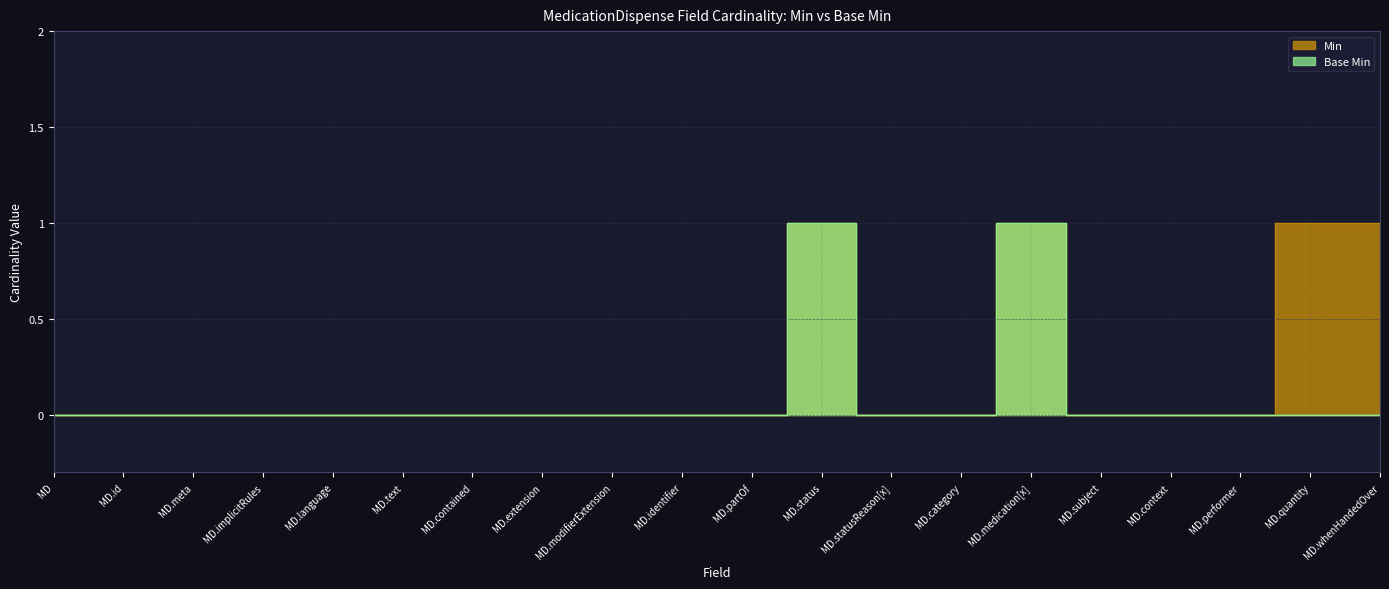

What are all the series names shown in the legend?

Min, Base Min